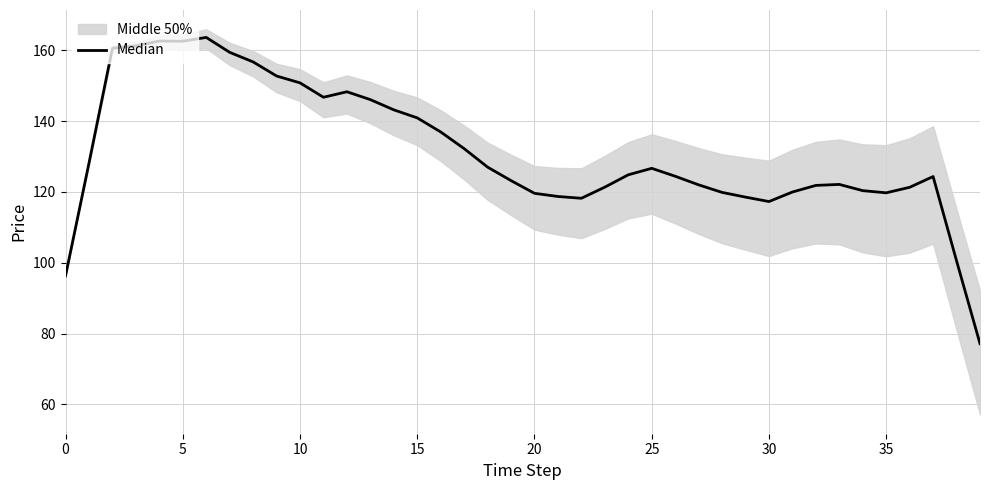

Where is the data nearest to the value 120?

31